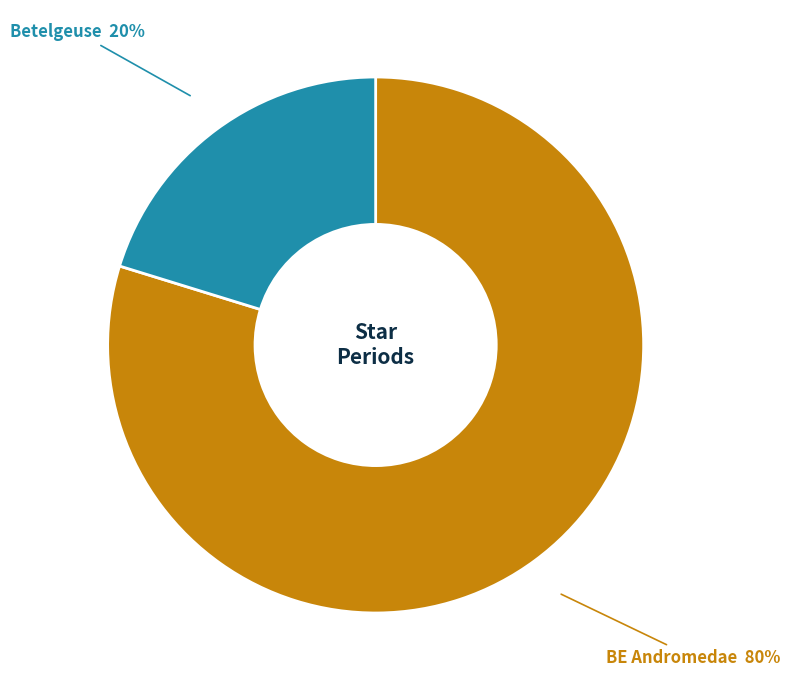

To the nearest percent, what is the difference between the largest and smallest slice percentages?

60%